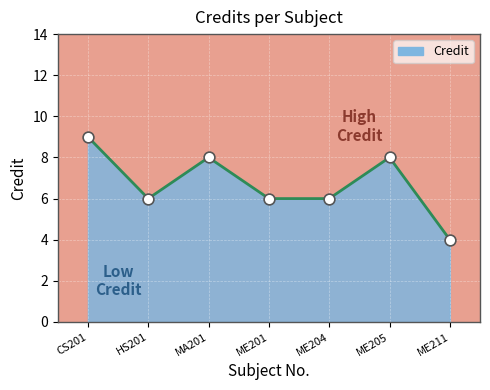

Between CS201 and ME204, which is larger?

CS201